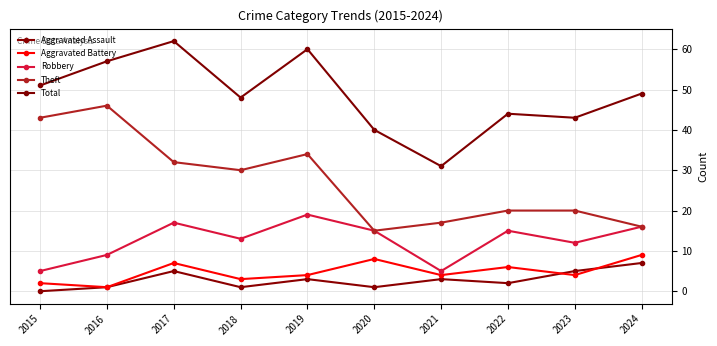

Which series changed the most between 2018 and 2020?

Theft